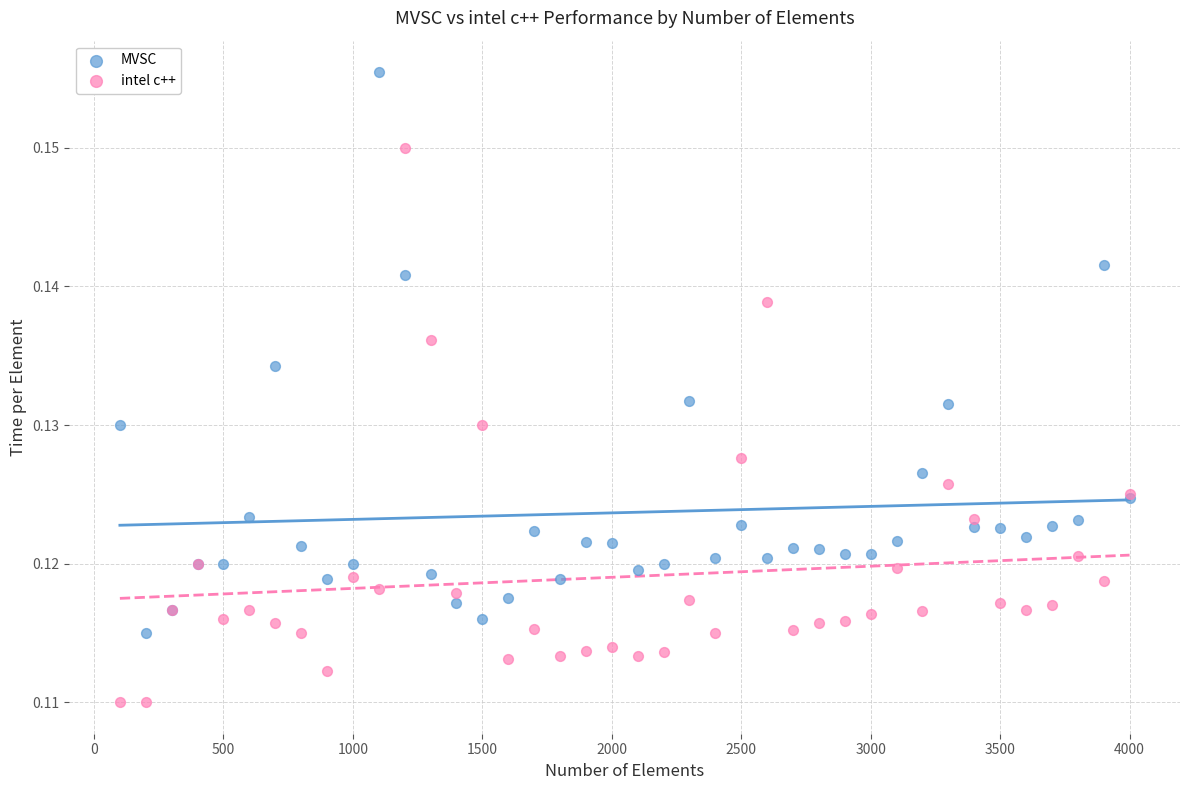

Which series reaches the minimum Y coordinate?

intel c++